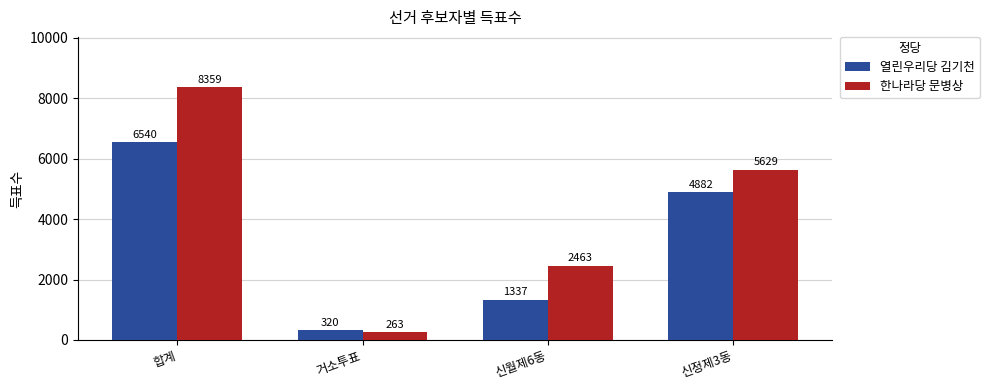

Reading left to right, extract all data points from this chart.

열린우리당 김기천: 합계=6540	거소투표=320	신월제6동=1337	신정제3동=4882
한나라당 문병상: 합계=8359	거소투표=263	신월제6동=2463	신정제3동=5629